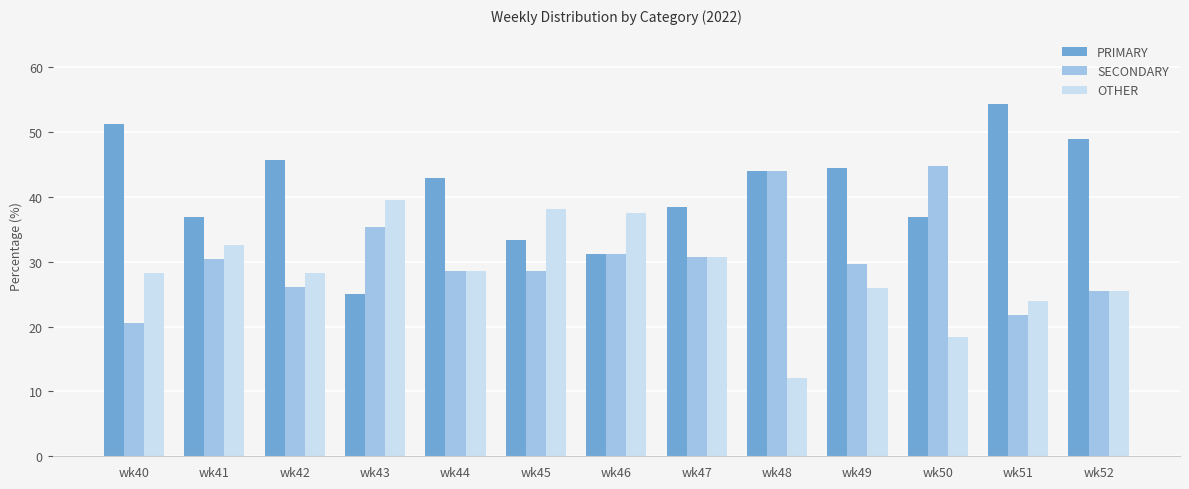

What is the lowest value of the OTHER series?

12.0